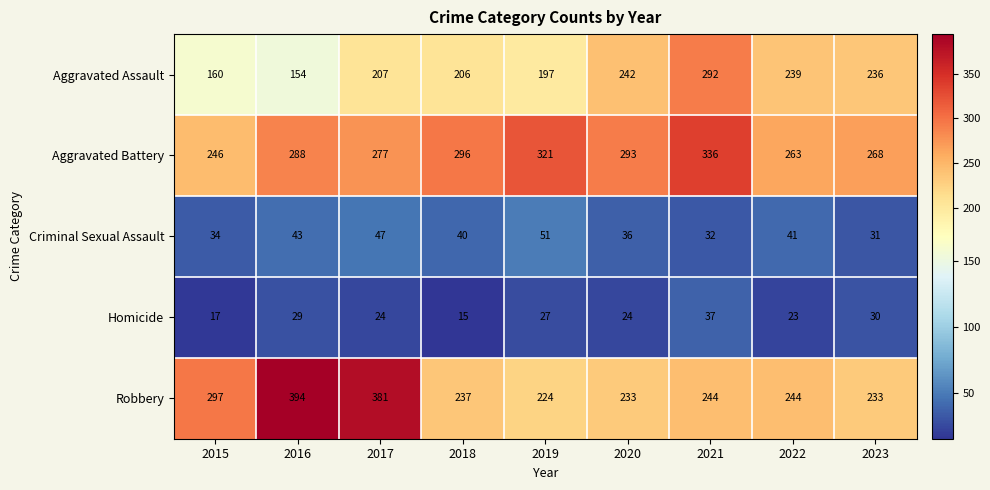

At which category does the chart reach its peak across all series?

2016